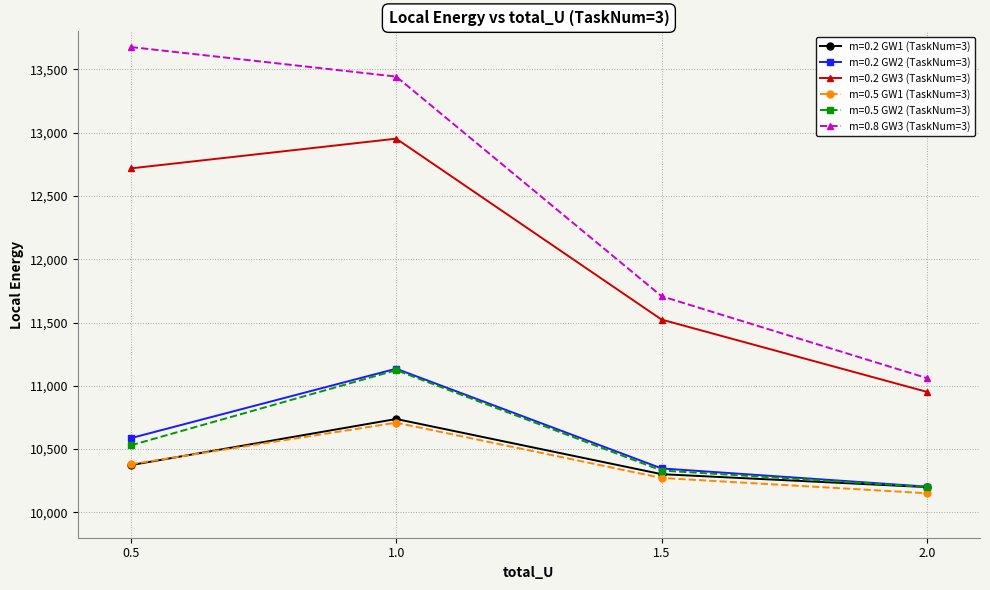

Is the value of m=0.8 GW3 (TaskNum=3) at 0.5 greater than the value of m=0.2 GW3 (TaskNum=3) at 0.5?

Yes